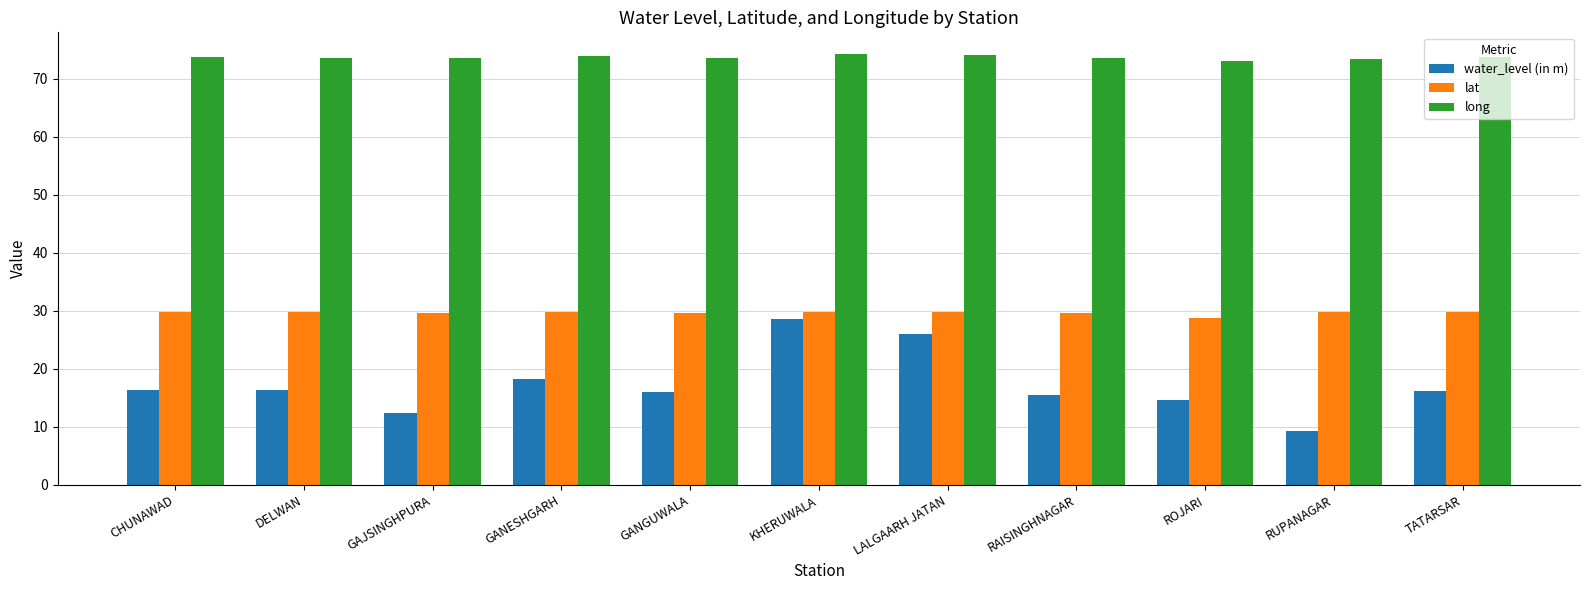

Which series has the largest total across all categories?

long